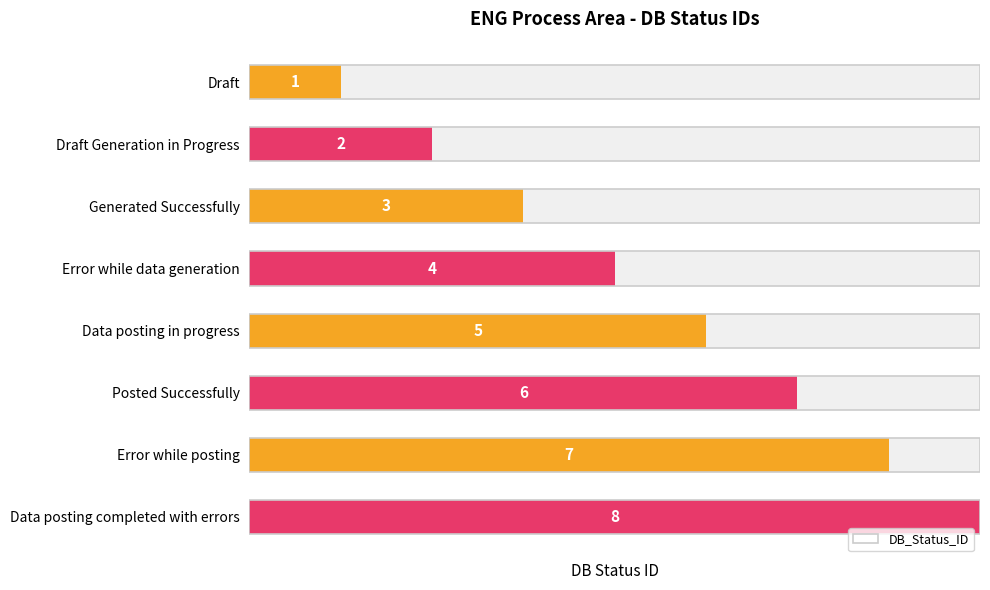

Which has a higher value, Draft Generation in Progress or Posted Successfully?

Posted Successfully